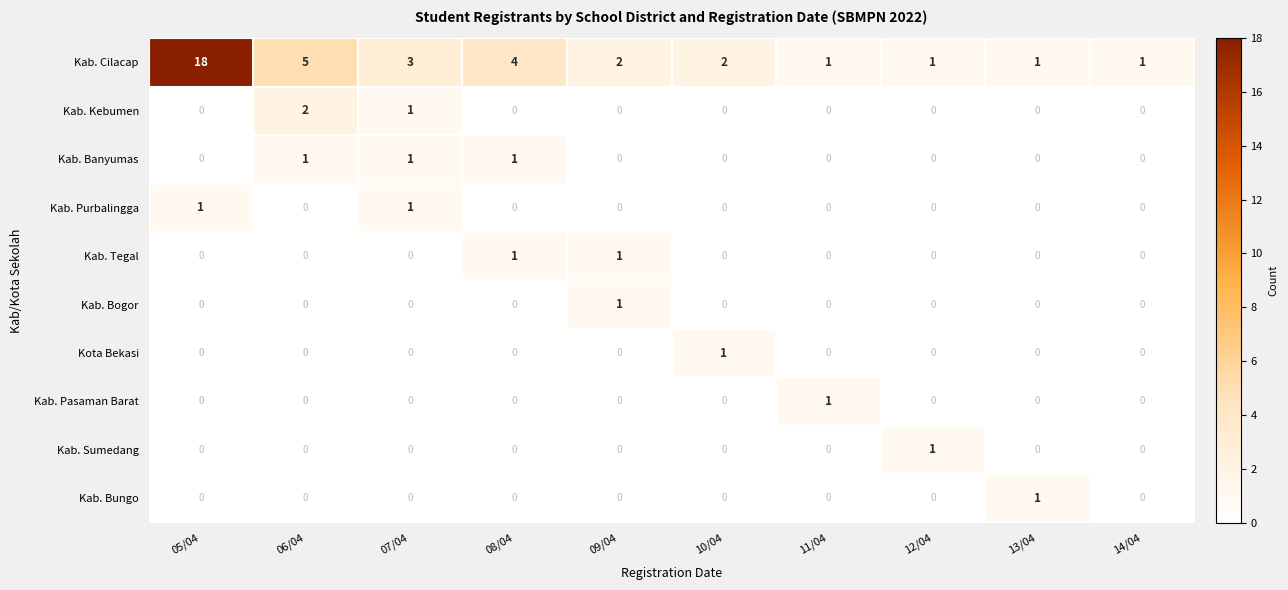

At which label does Kab. Cilacap reach its peak?

05/04